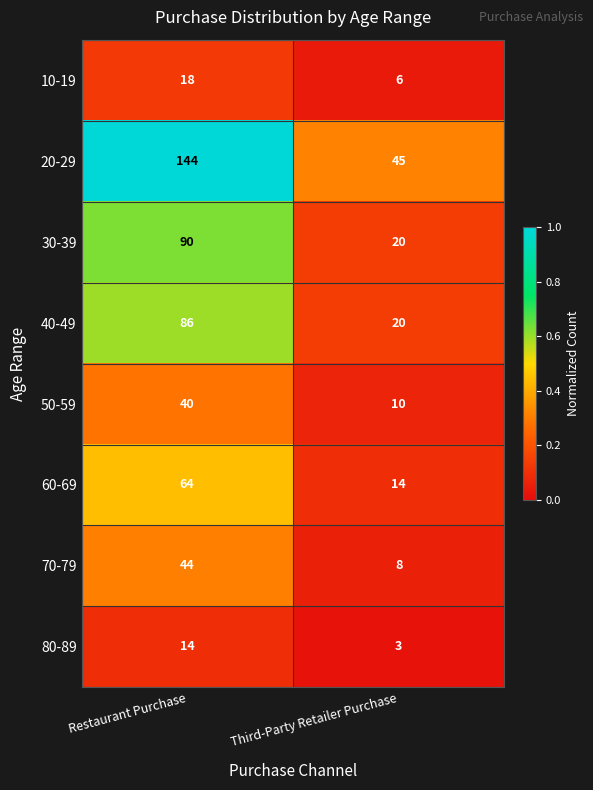

Which series changed the most between Restaurant Purchase and Third-Party Retailer Purchase?

20-29